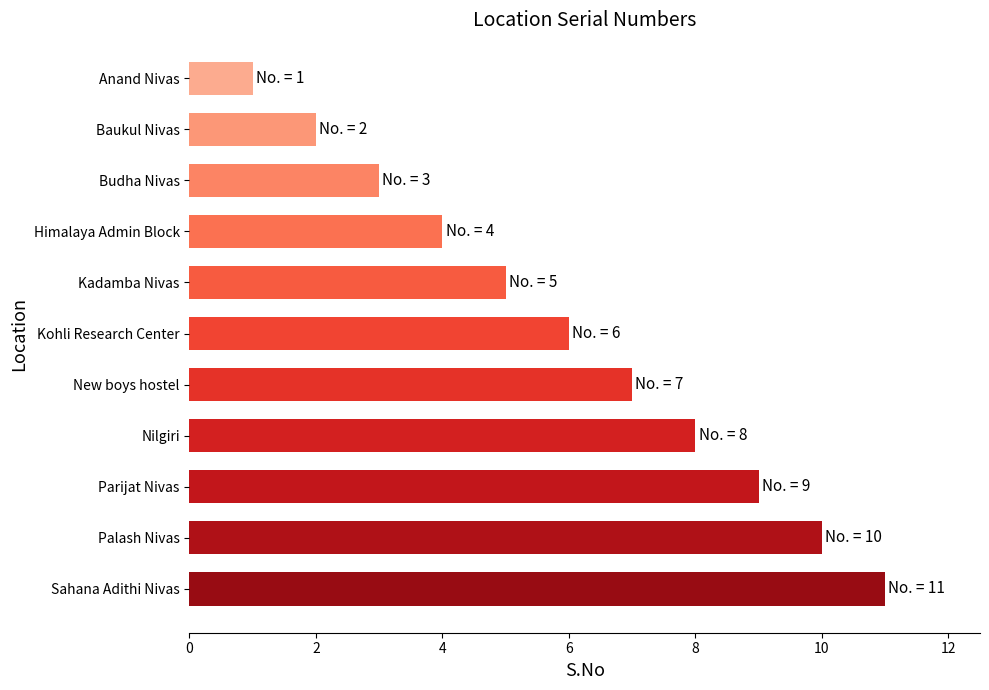

How many series are shown in this chart?

1